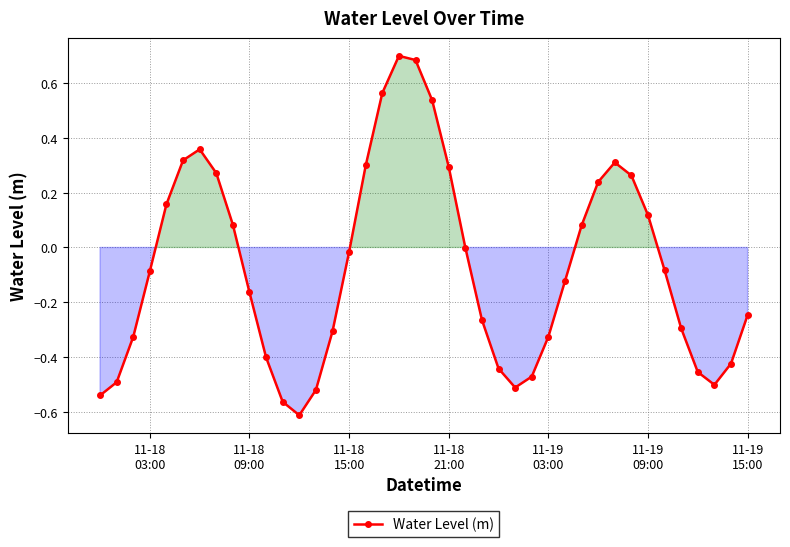

Does the chart have visible grid lines?

Yes